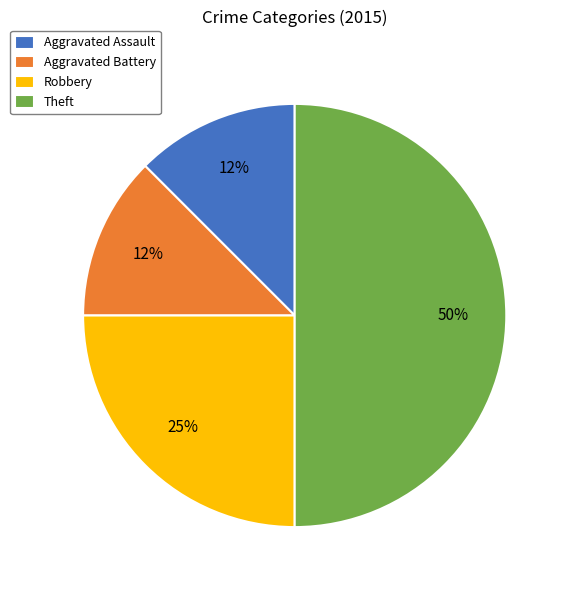

Does Aggravated Battery represent more than half of the total?

No